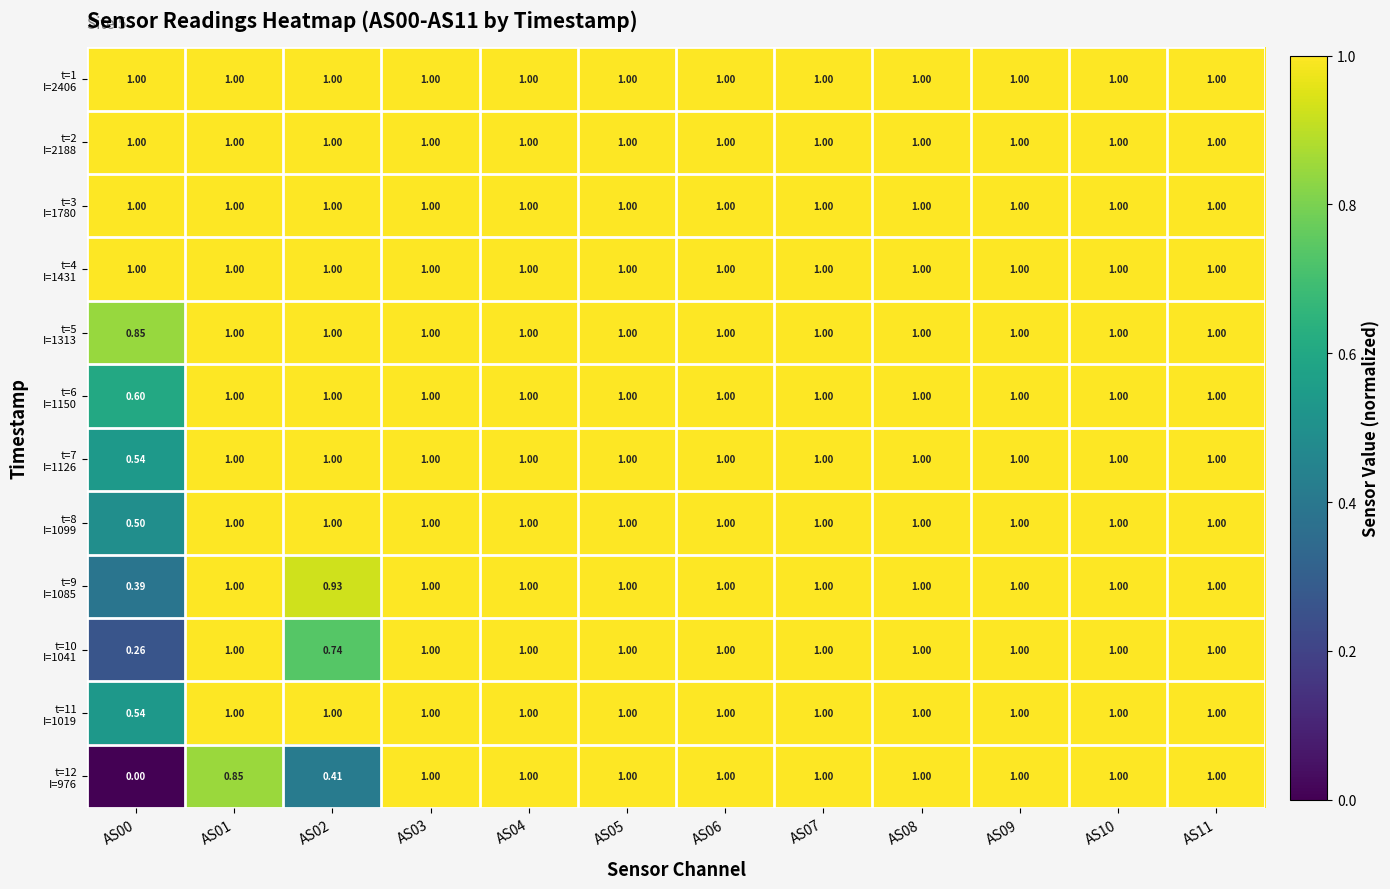

At which category does the chart reach its peak across all series?

AS00